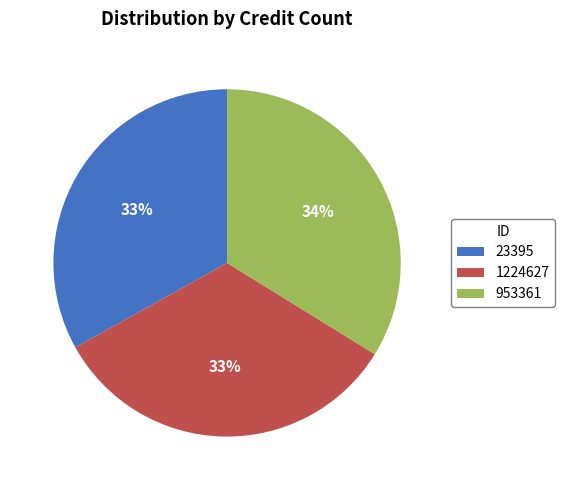

True or false: 1224627 accounts for 38% of the total.

False